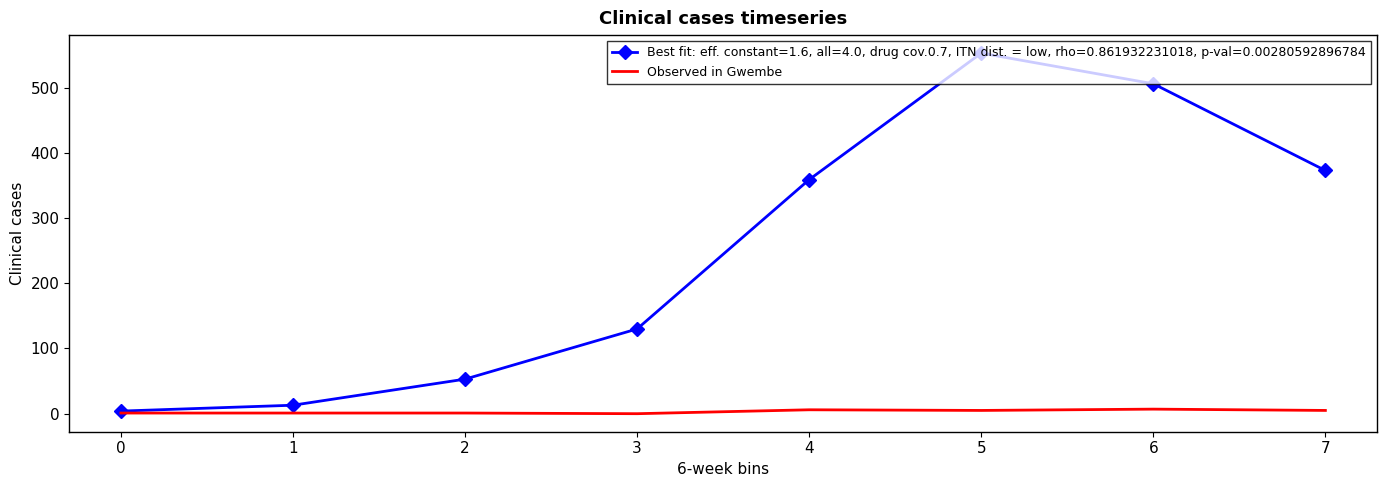

Rank the series by their maximum value, from lowest to highest.

Observed in Gwembe, Best fit: eff. constant=1.6, all=4.0, drug cov.0.7, ITN dist. = low, rho=0.861932231018, p-val=0.00280592896784